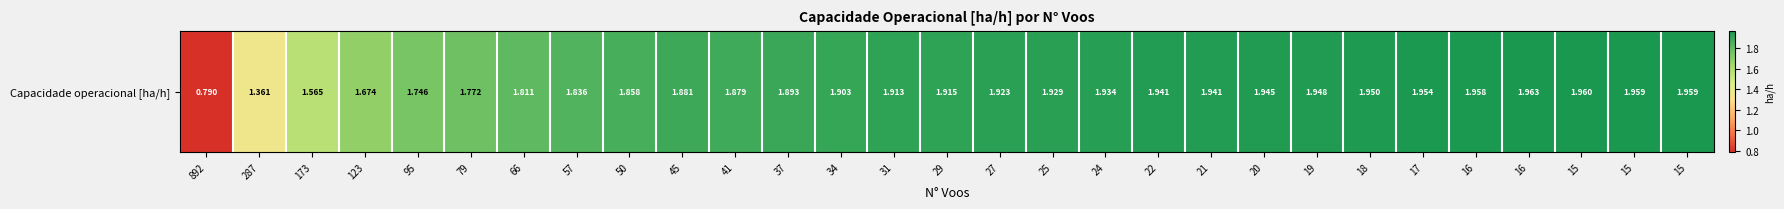

What is the average value?

1.8